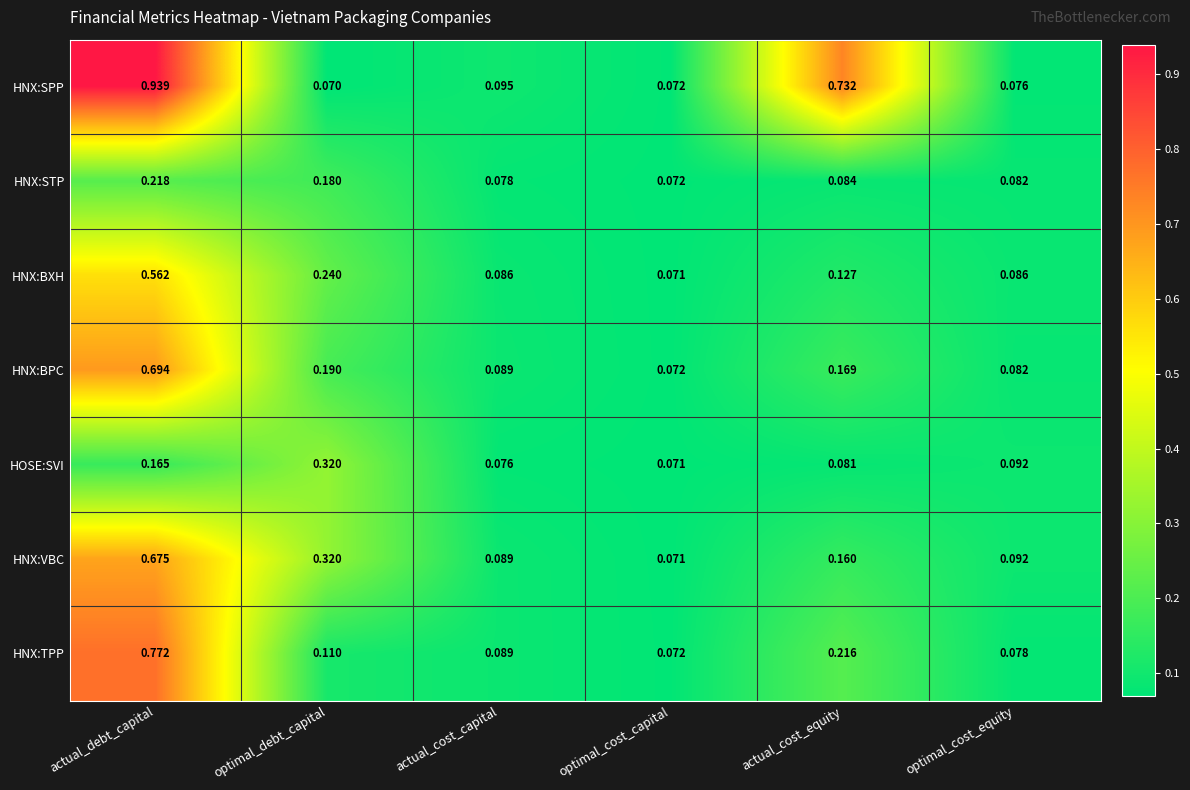

At how many categories does at least one series exceed 0?

6